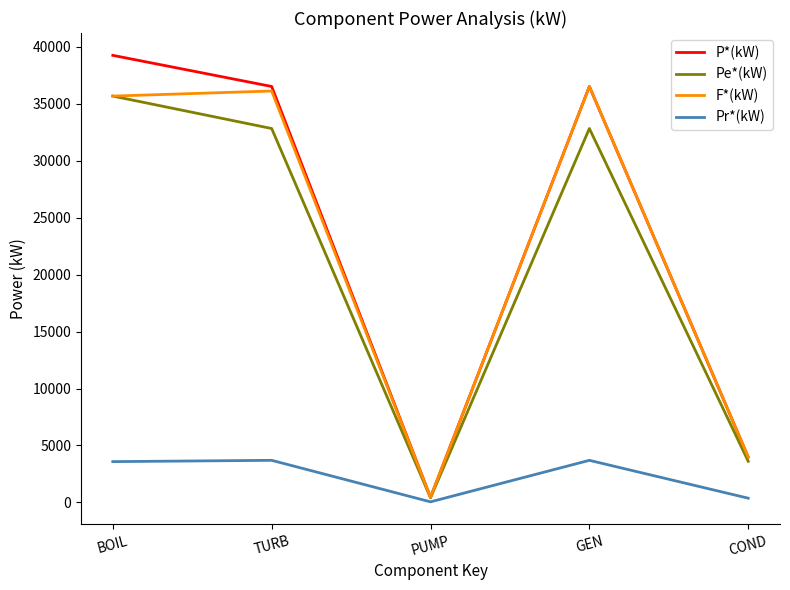

What is the difference between the highest and lowest values at BOIL?

35683.0